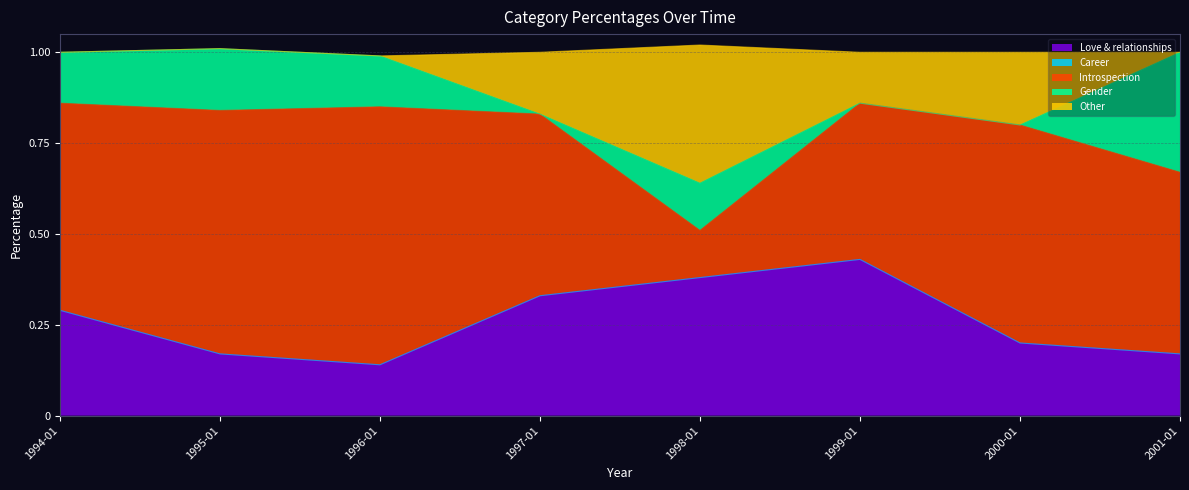

What are all the series names shown in the legend?

Love & relationships, Career, Introspection, Gender, Other